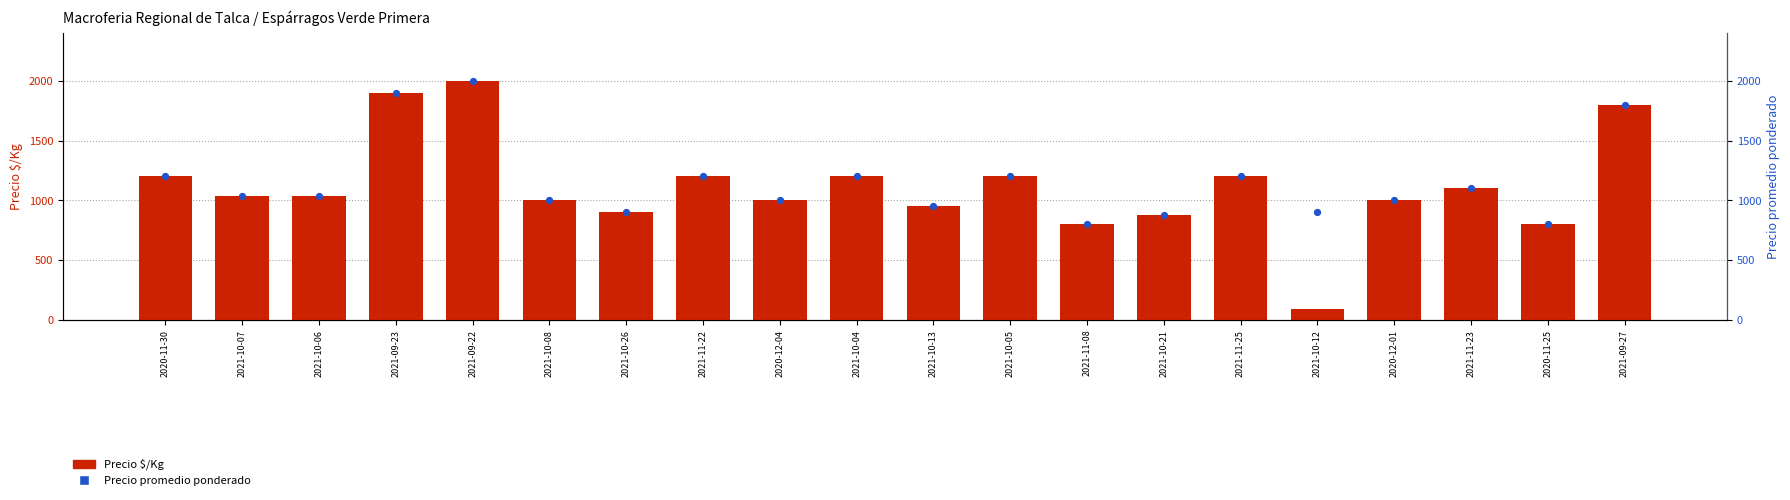

At which category is the sum across all series the highest?

2021-09-22